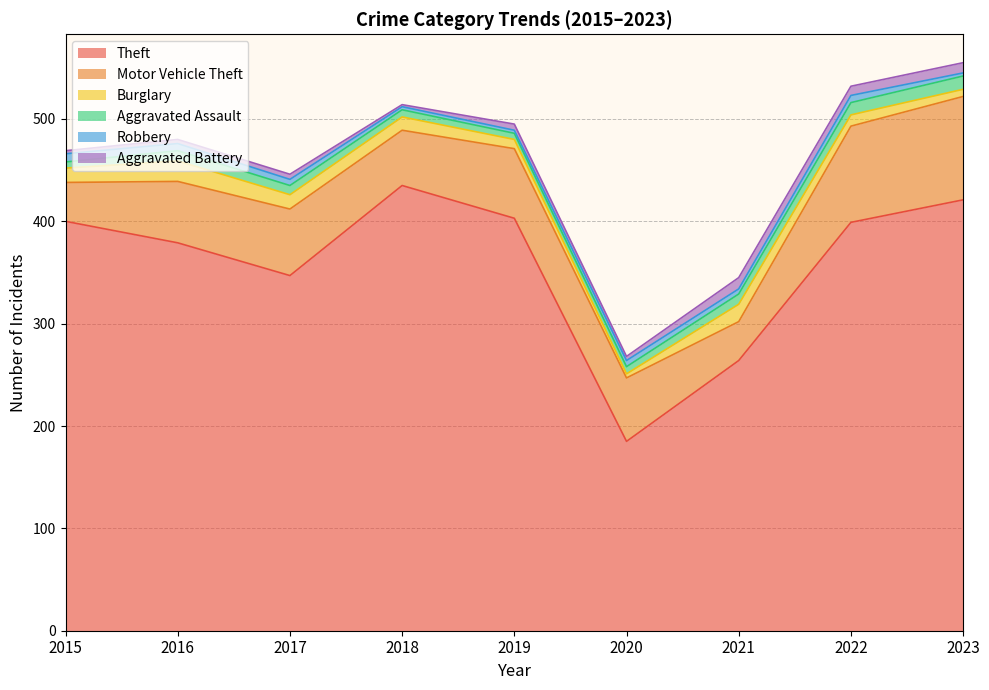

Count the number of categories in the chart.

9